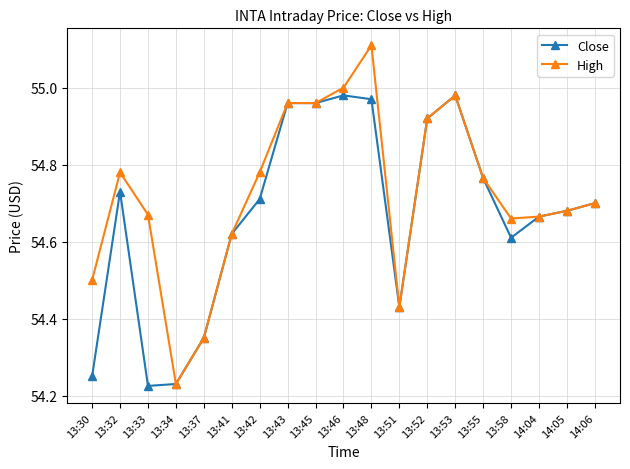

True or false: Close has more than 2 points higher than both neighbors.

True